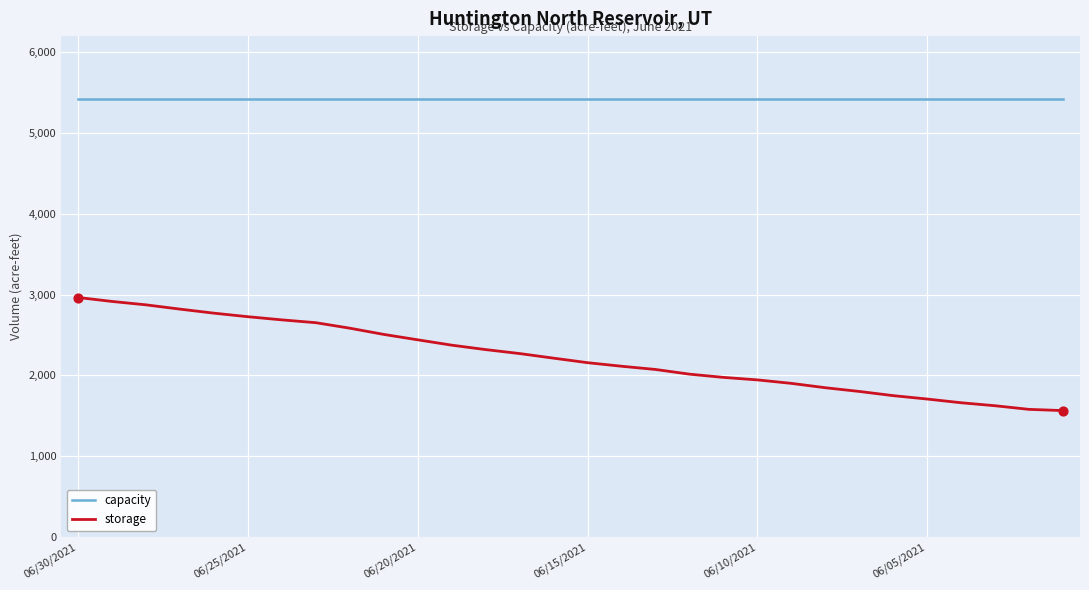

What are all the series names shown in the legend?

capacity, storage